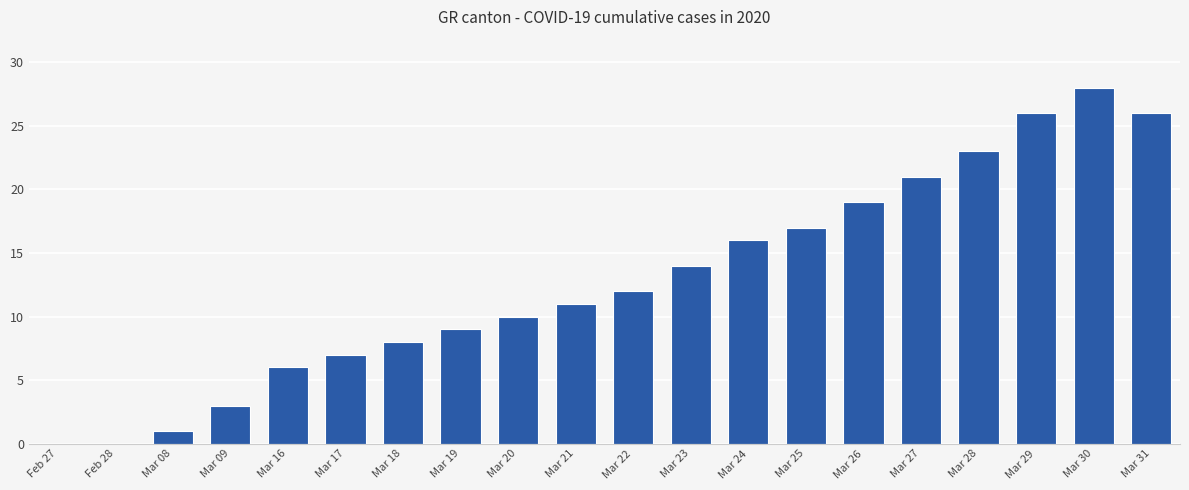

Between Mar 21 and Mar 29, which is larger?

Mar 29